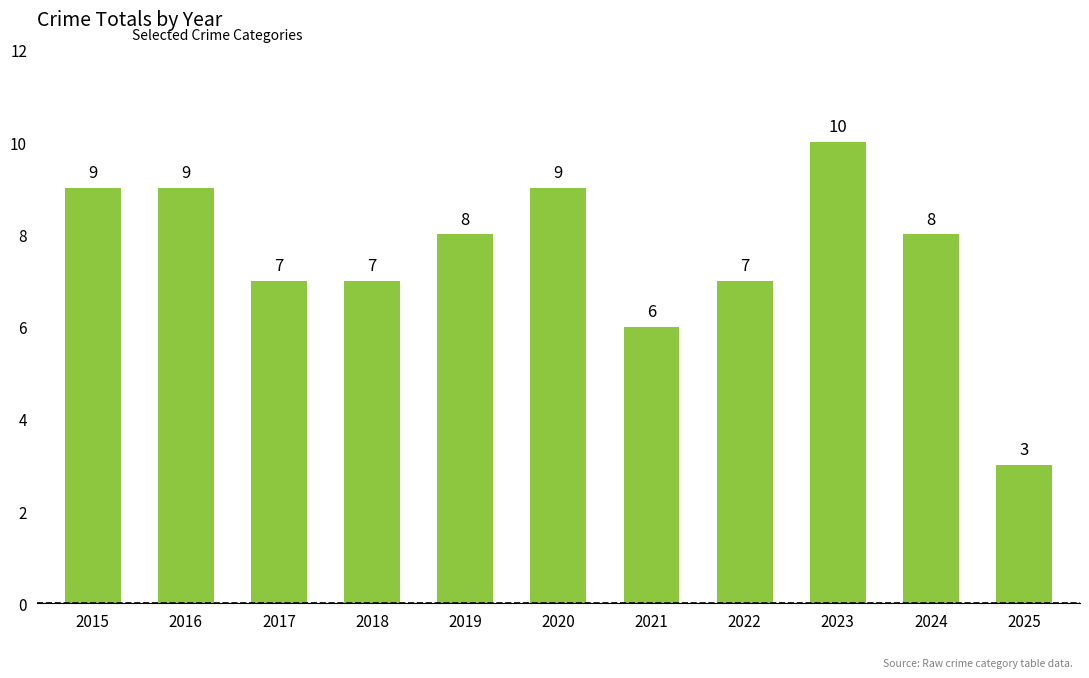

True or false: the data shows 6 at 2021.

True